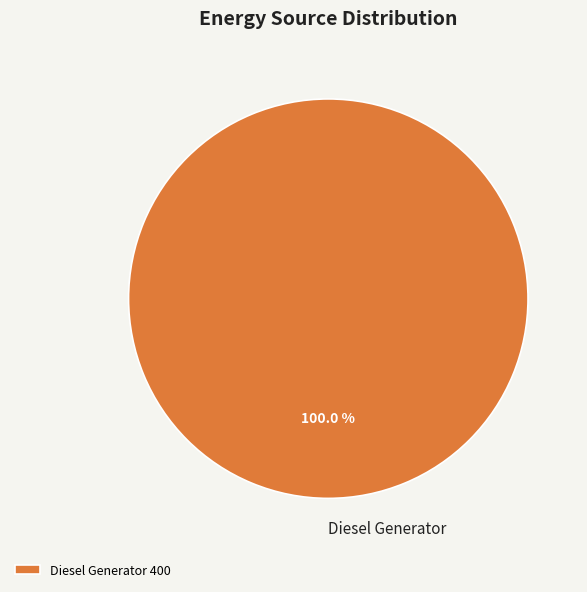

Is there any slice that represents more than half of the pie?

Yes